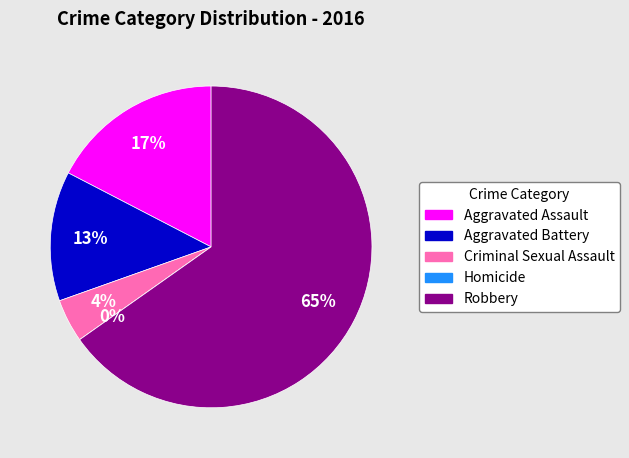

Does Robbery account for over 50% of the chart?

Yes